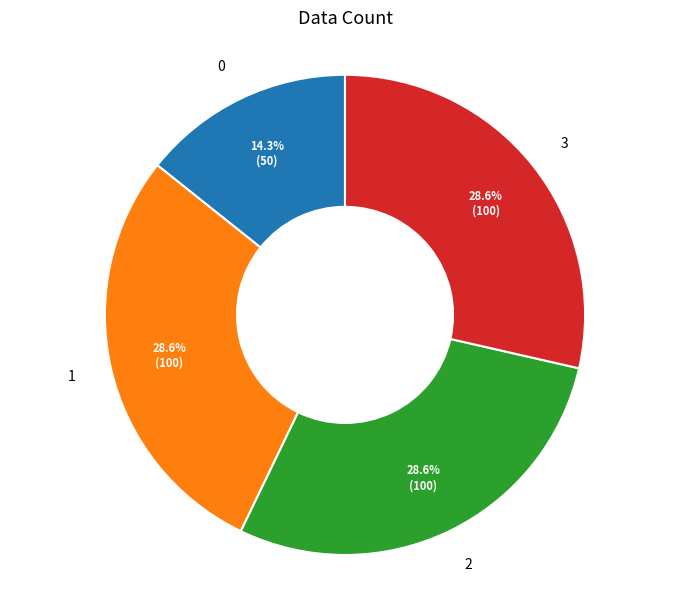

Is it true that 3 is 34% of the pie?

False